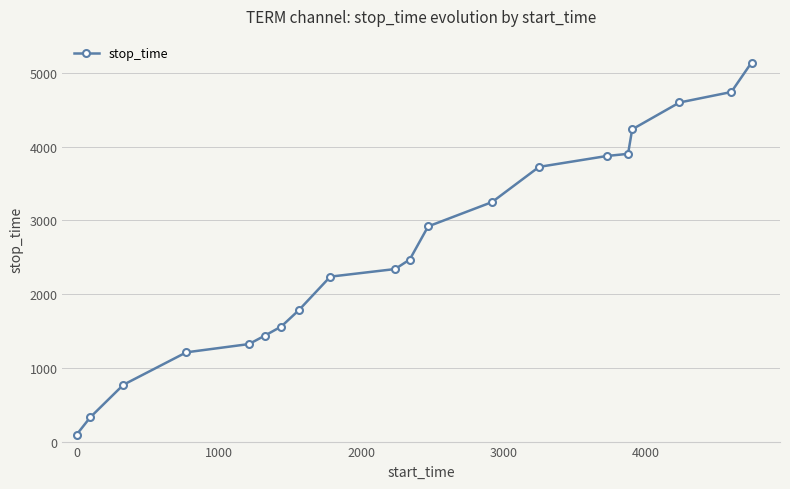

Count the number of data series in this chart.

1